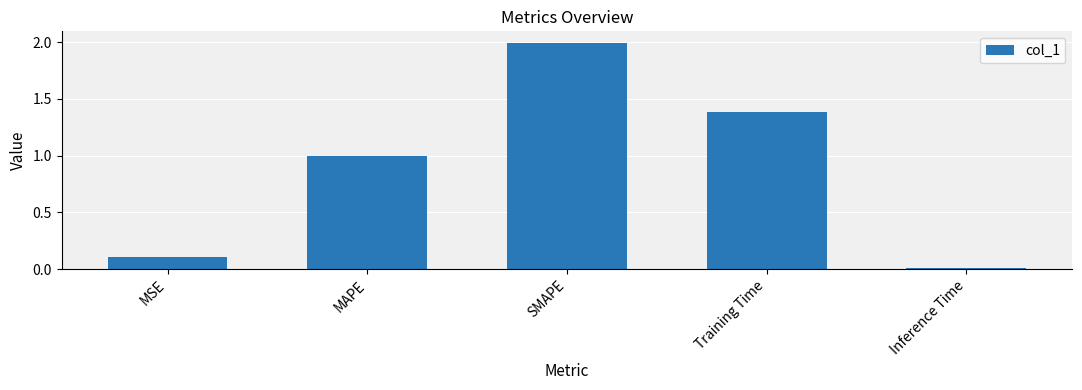

What is the label of the 3rd bar from the right?

SMAPE